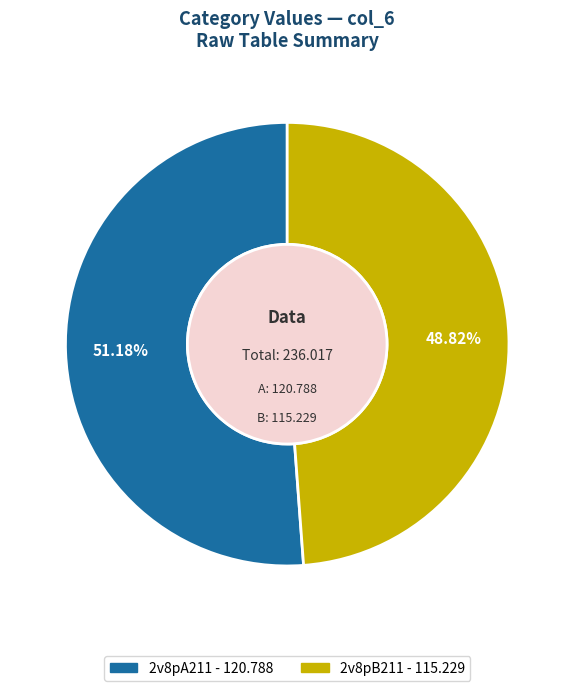

How many slices are in this pie chart?

2